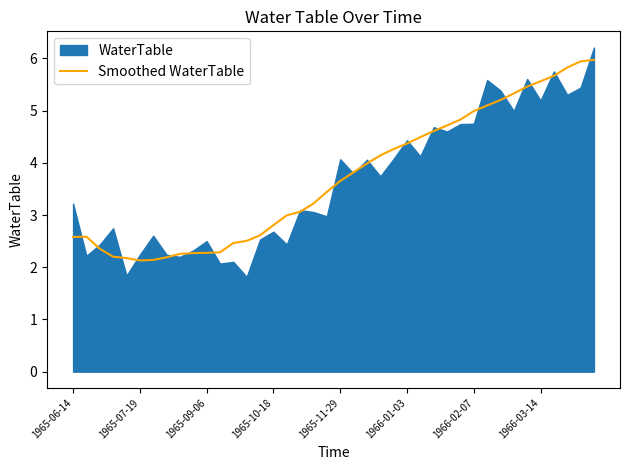

What is the highest value of the Smoothed WaterTable series?

6.0